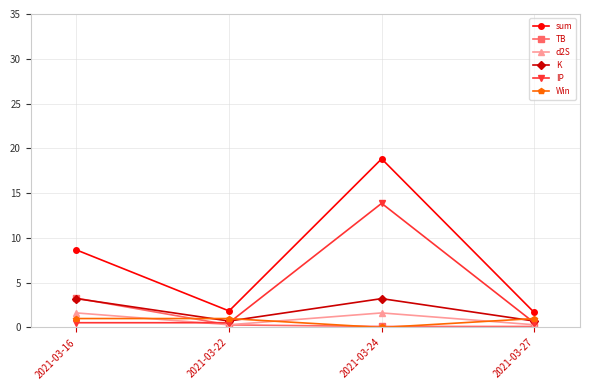

The value of Win at 2021-03-16 is 1.0. True or false?

True